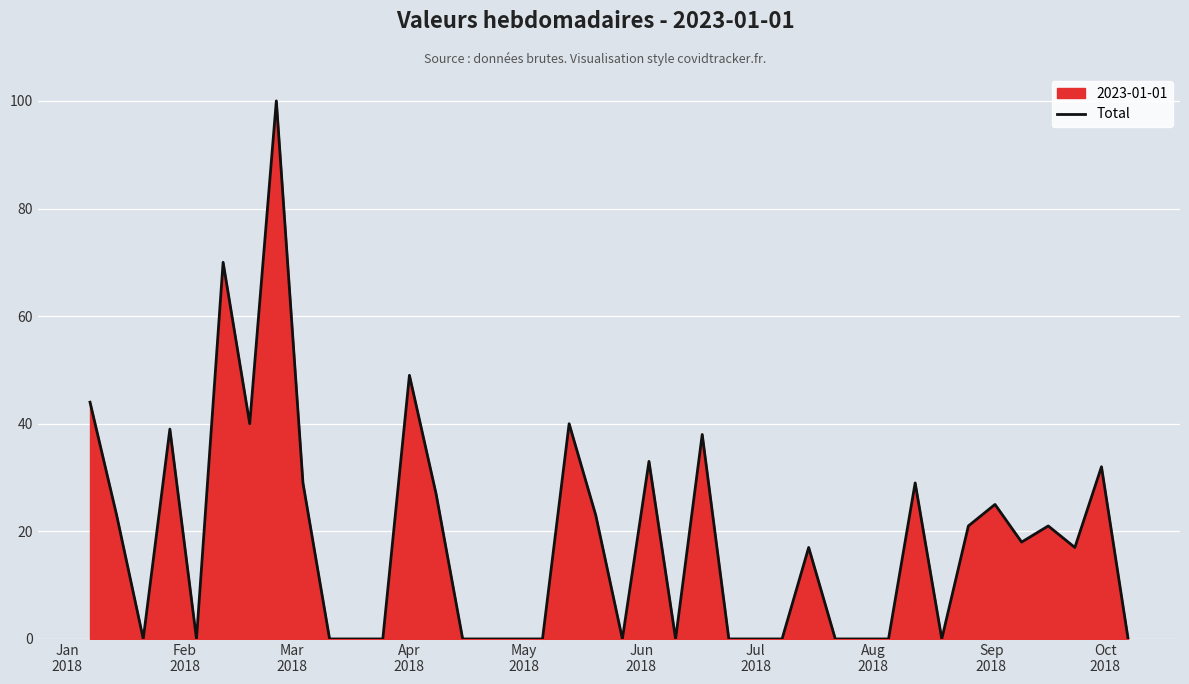

Reading right to left, list all the values displayed in this chart.

0	32	17	21	18	25	21	0	29	0	0	0	17	0	0	0	38	0	33	0	23	40	0	0	0	0	27	49	0	0	0	29	100	40	70	0	39	0	23	44